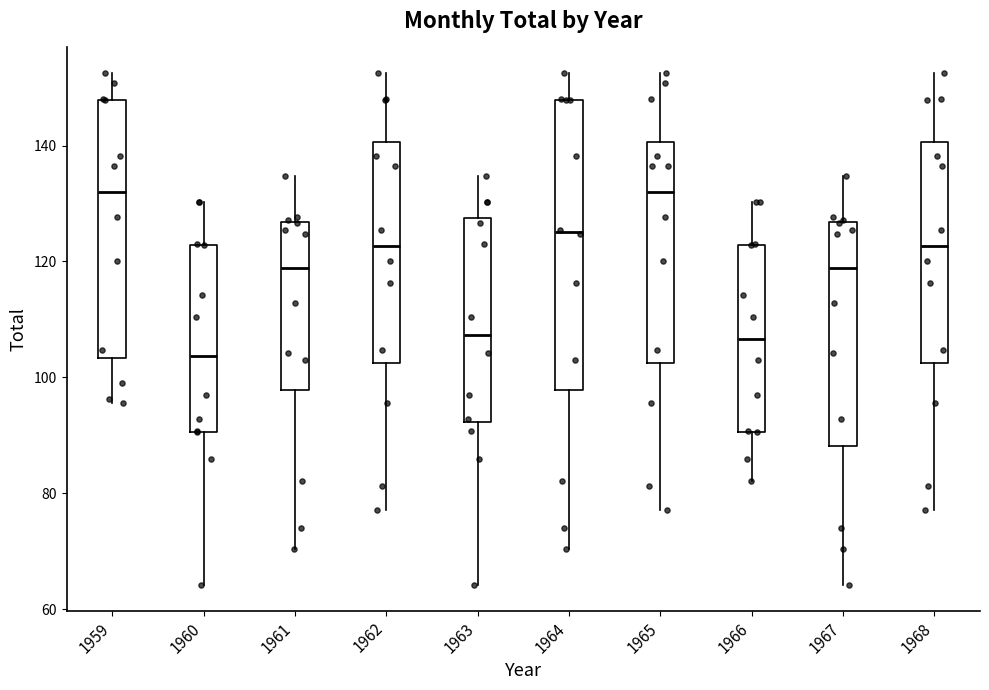

Which box's median line is the lowest?

1960